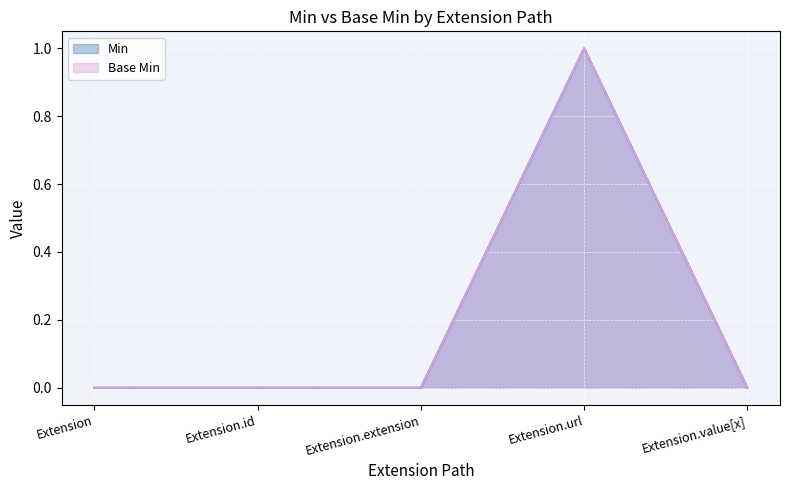

What is the difference between the maximum and minimum values in the Min series?

1